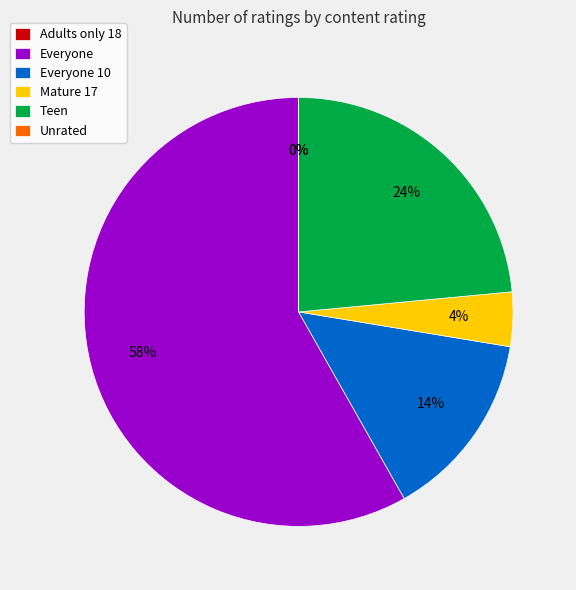

Which category has the biggest portion of the pie?

Everyone